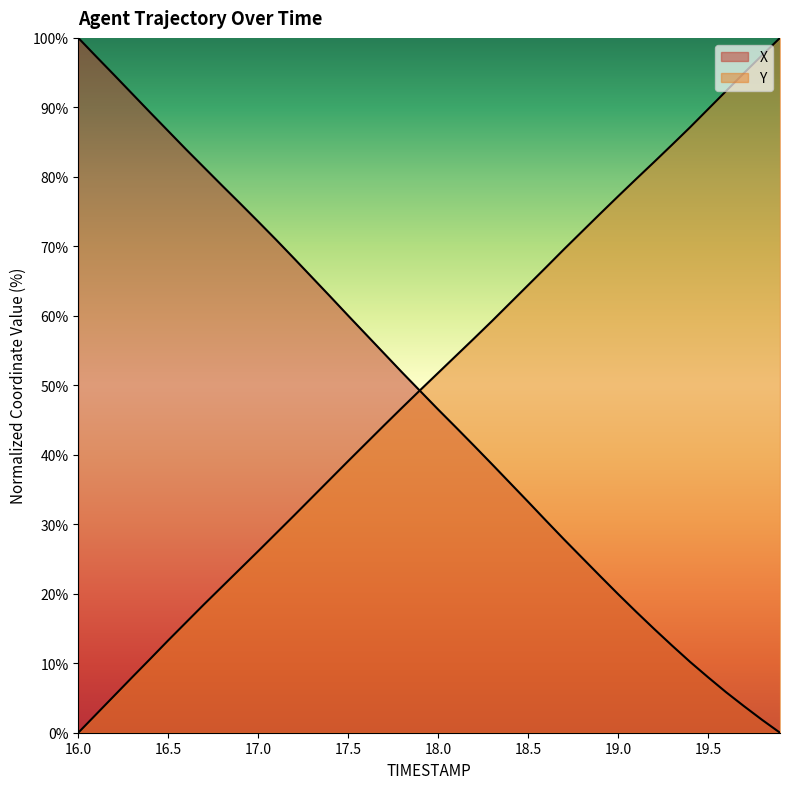

At how many categories does at least one series exceed 54?

37